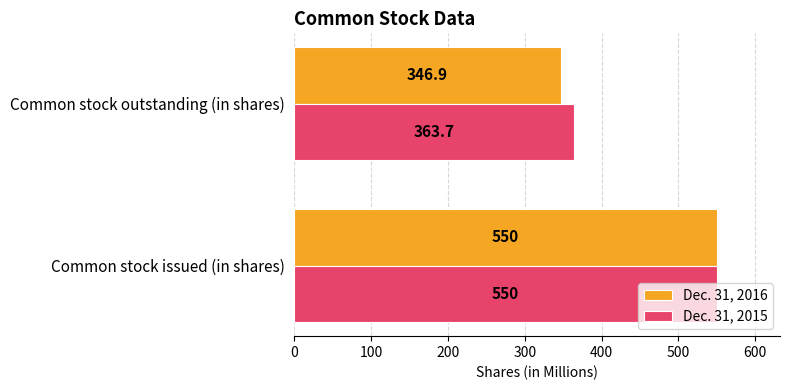

At which label does Dec. 31, 2015 reach its minimum?

Common stock outstanding (in shares)